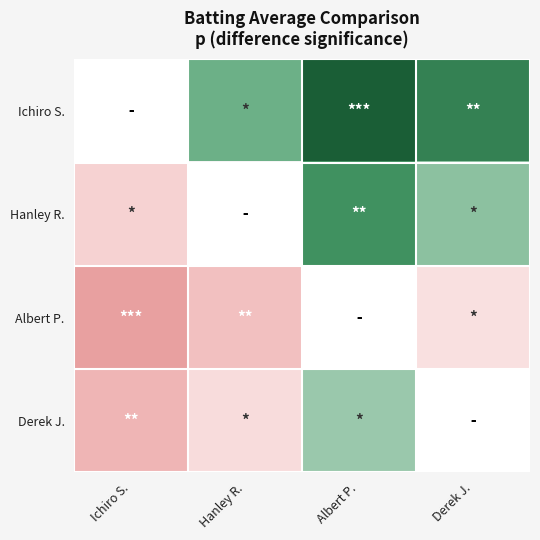

Is the value of Ichiro S. at Albert P. greater than the value of Albert P. at Hanley R.?

Yes